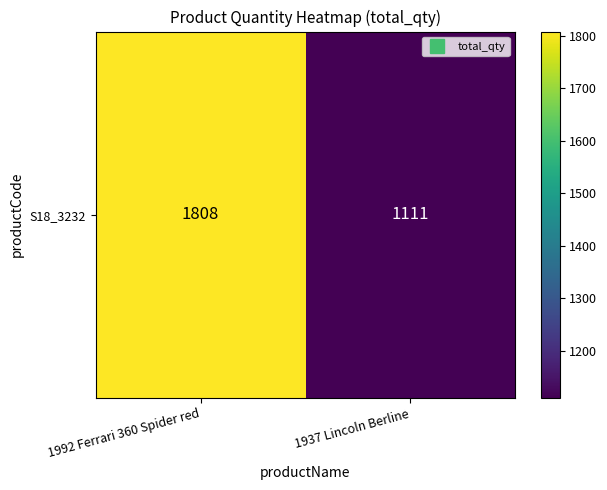

What is the change in value from 1992 Ferrari 360 Spider red to 1937 Lincoln Berline?

-697